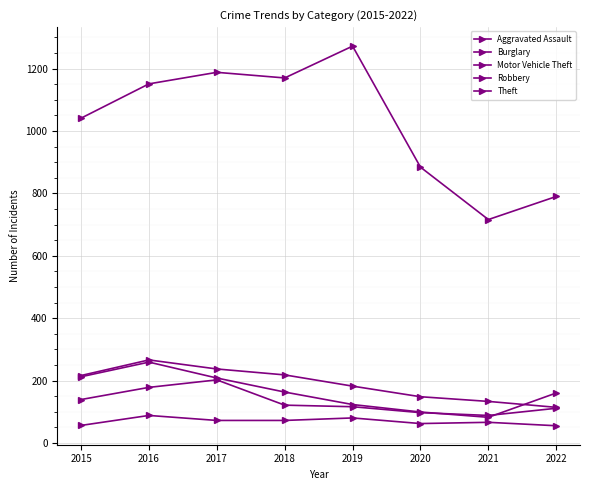

What is the lowest value of the Theft series?

716